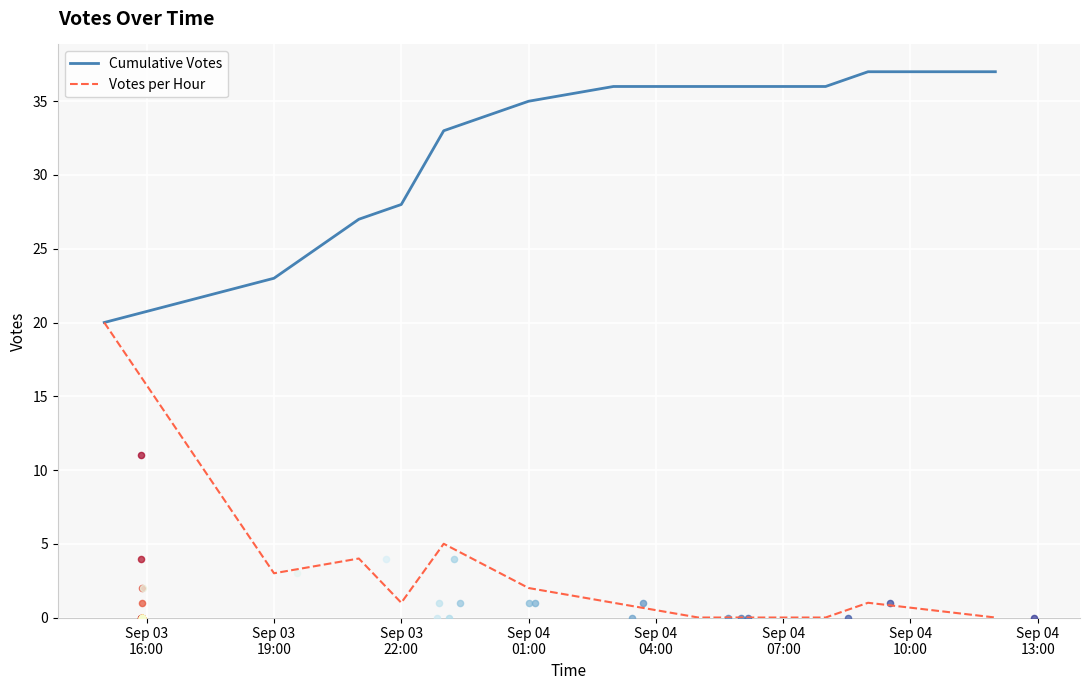

Which series has the largest total across all categories?

Cumulative Votes